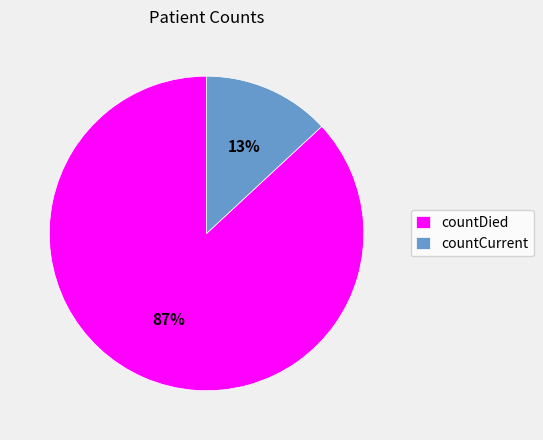

To the nearest percent, what is the difference between the largest and smallest slice percentages?

74%